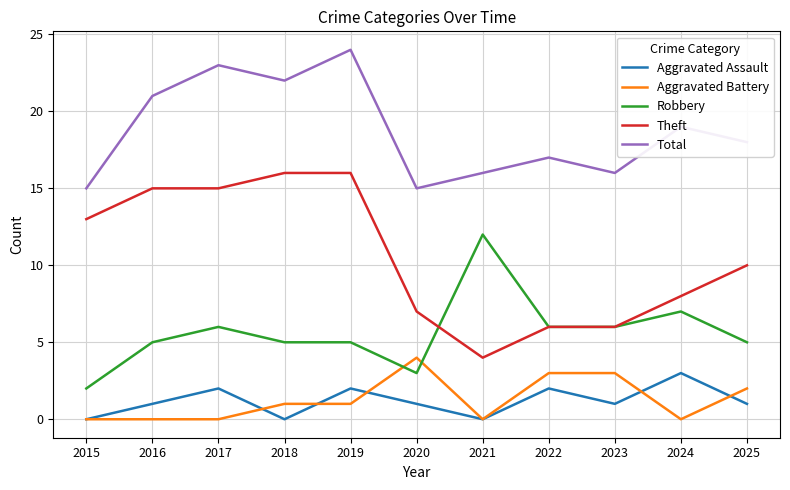

How many lines are shown in the chart?

5